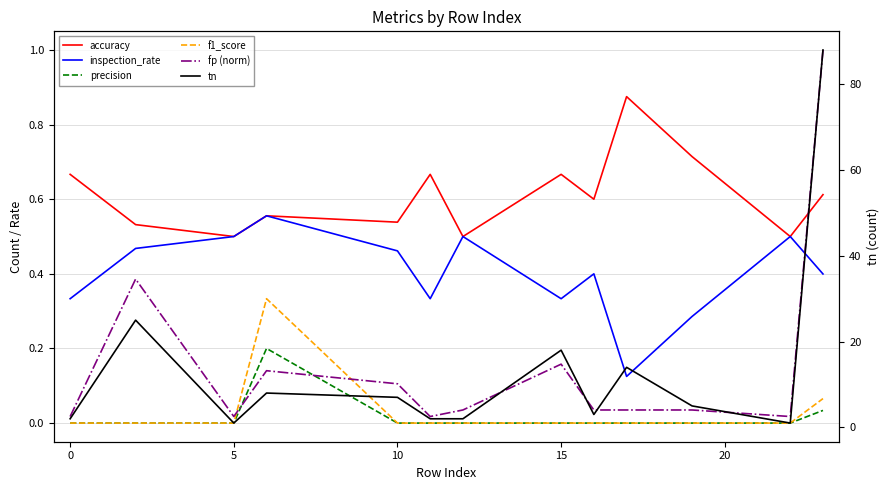

How many data points does each series have?

13